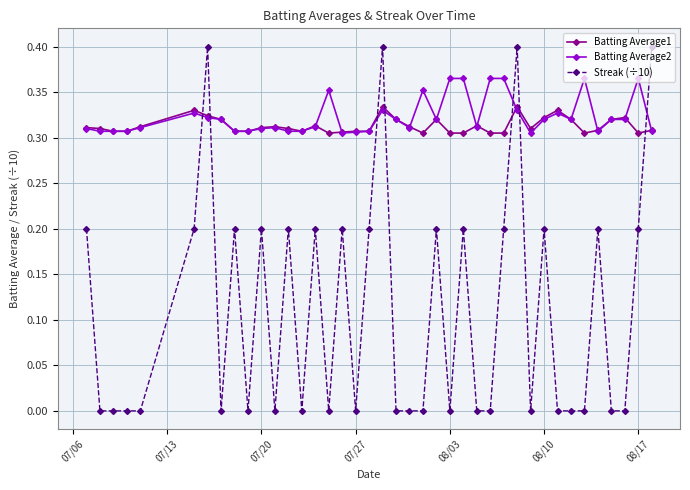

Which series has the largest range (max minus min)?

Streak (÷10)